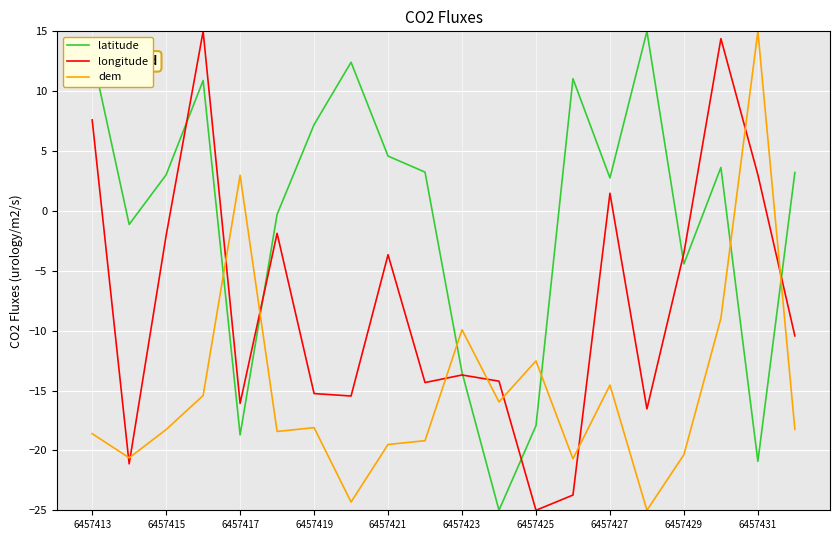

Which series ends up on top after the final intersection of longitude and dem?

longitude